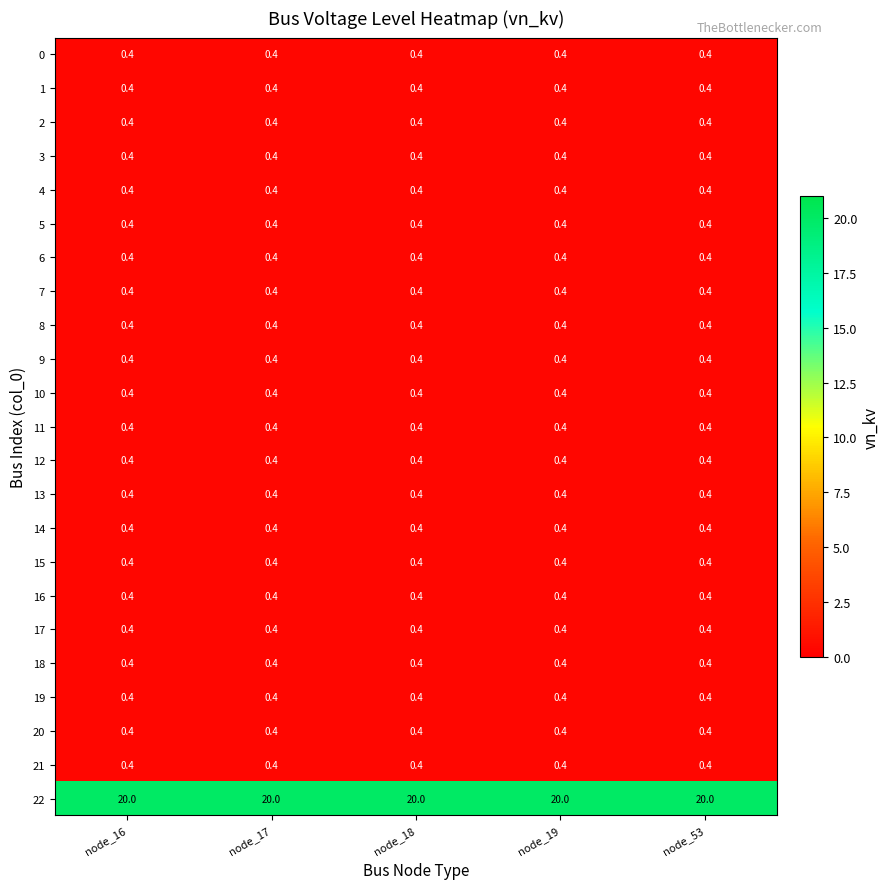

The 21 series shows 0.4 at node_17. True or false?

True